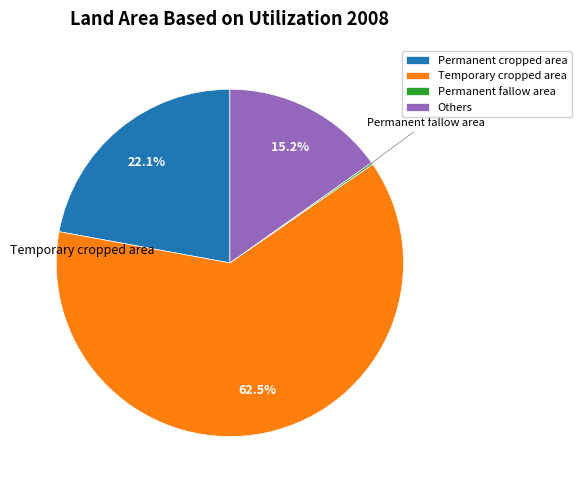

Is Others the majority of the pie?

No